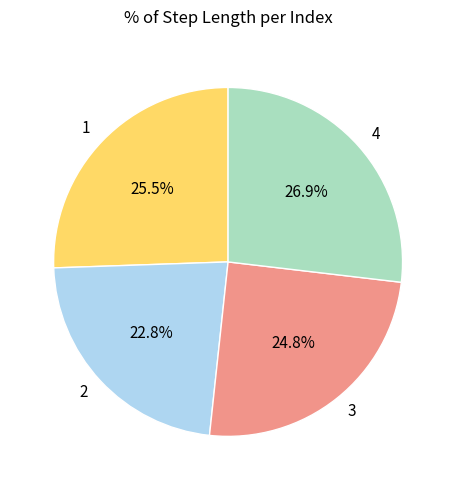

Is it true that 4 is 13% of the pie?

False